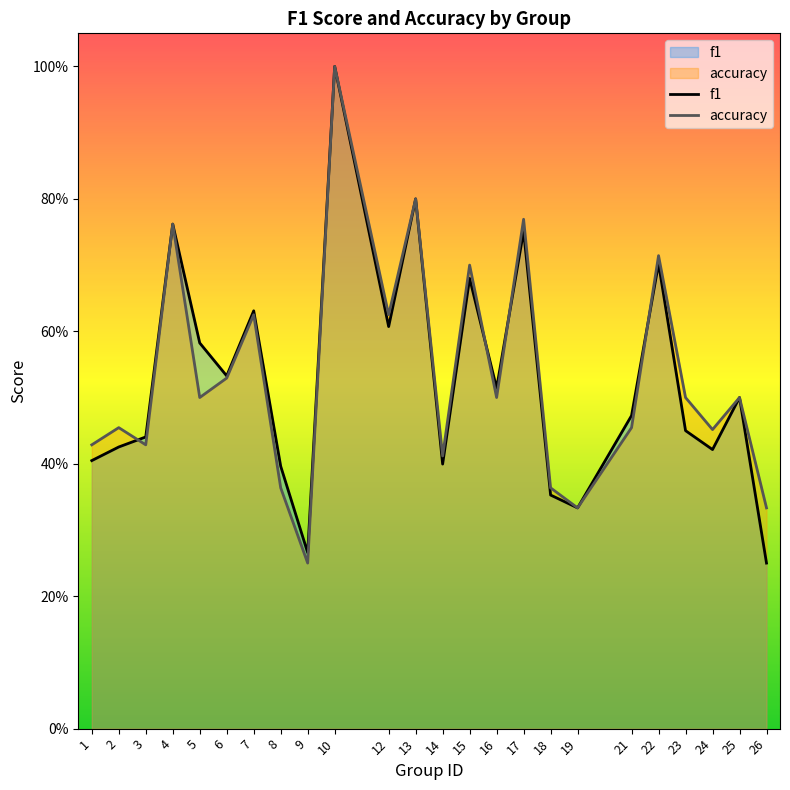

Where is the first local maximum for f1?

4